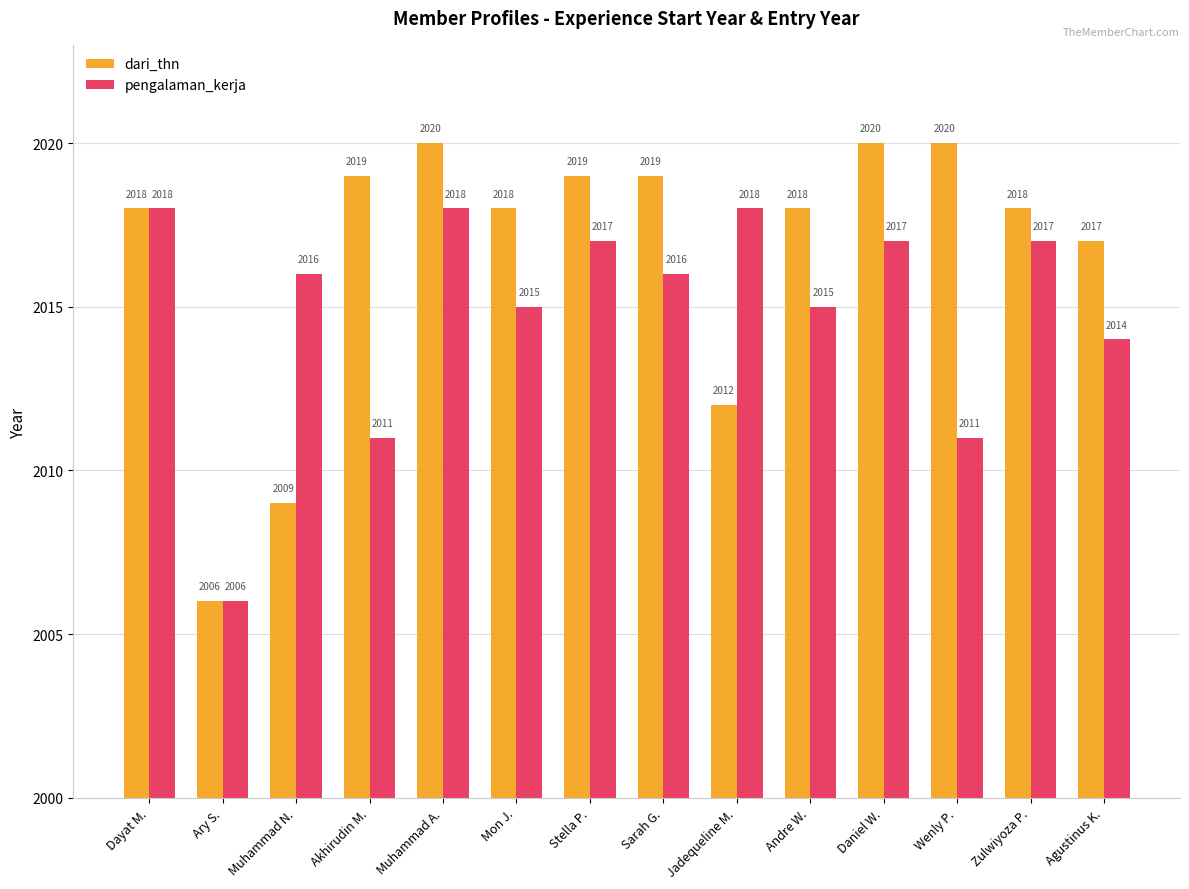

What is the difference between the second highest and second lowest values in the pengalaman_kerja series?

7